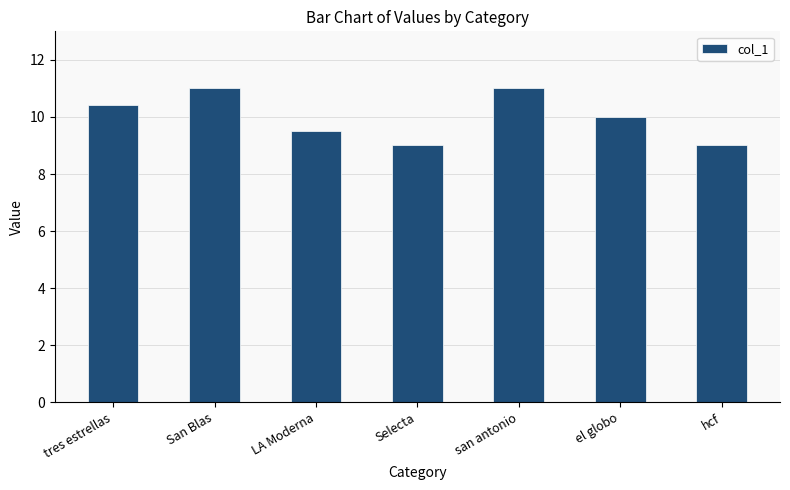

What is the label of the 4th bar from the right?

Selecta